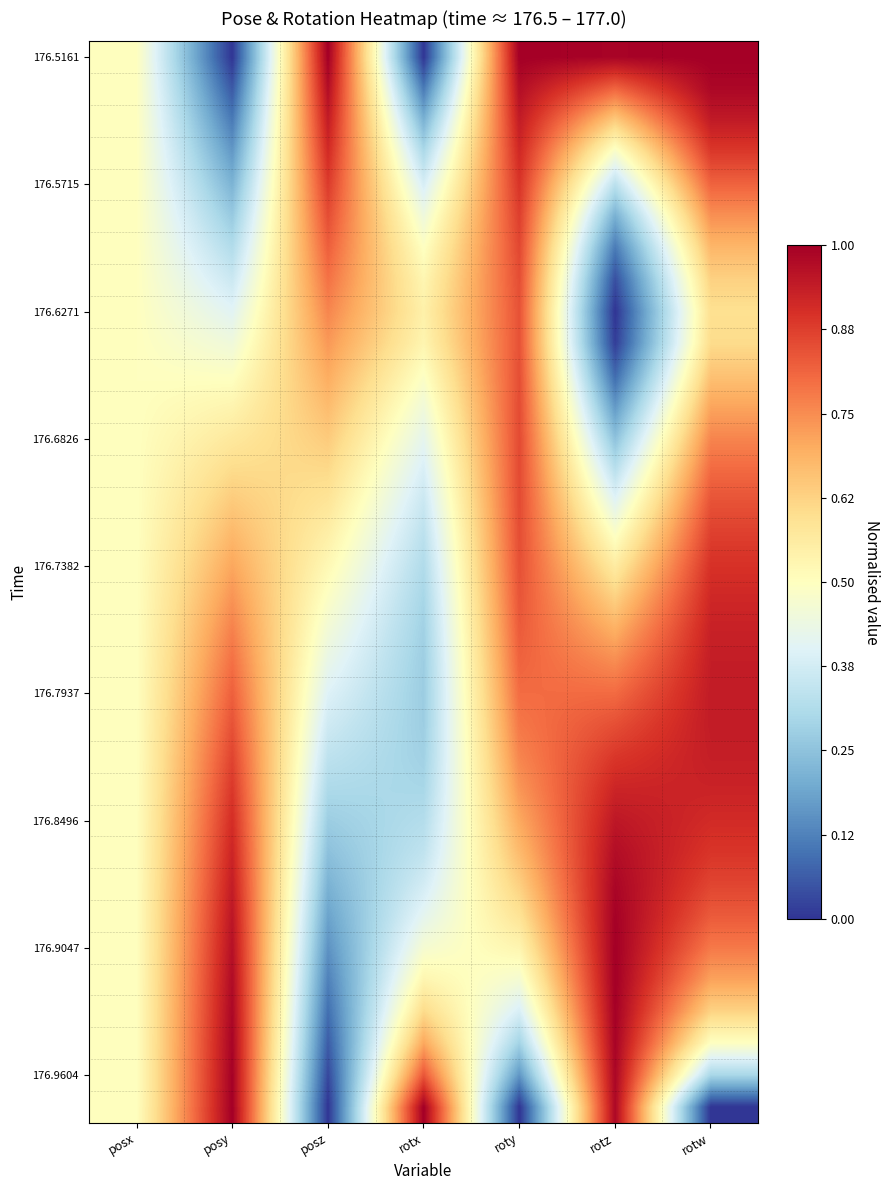

What is the maximum value shown in the chart?

1.0